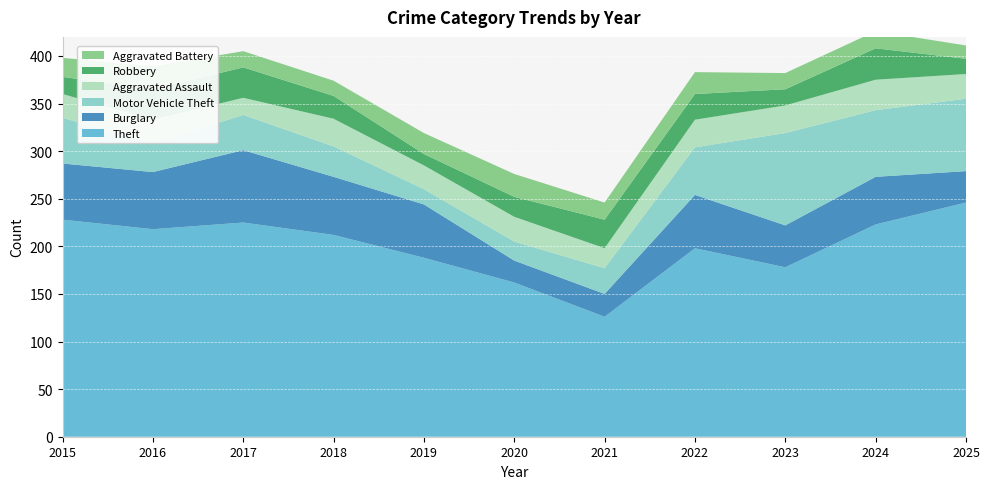

Reading left to right, extract all data points from this chart.

Theft: 228	218	225	212	188	162	126	198	178	223	246
Burglary: 59	60	76	61	56	23	24	56	44	50	33
Motor Vehicle Theft: 48	30	37	32	16	20	27	50	97	70	76
Aggravated Assault: 25	25	18	29	25	26	21	29	29	32	26
Robbery: 18	32	32	24	12	21	30	27	17	33	16
Aggravated Battery: 20	24	17	16	22	24	18	23	17	18	14